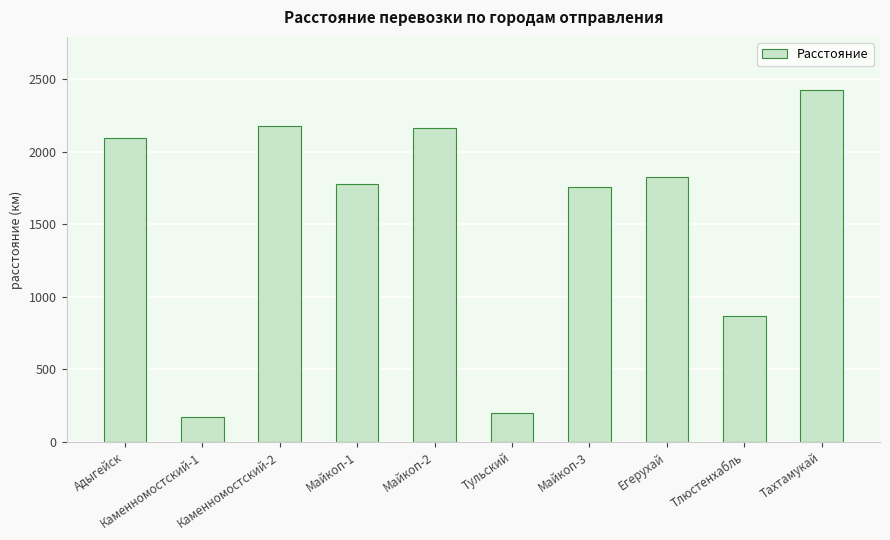

What is the label of the 6th bar from the right?

Майкоп-2